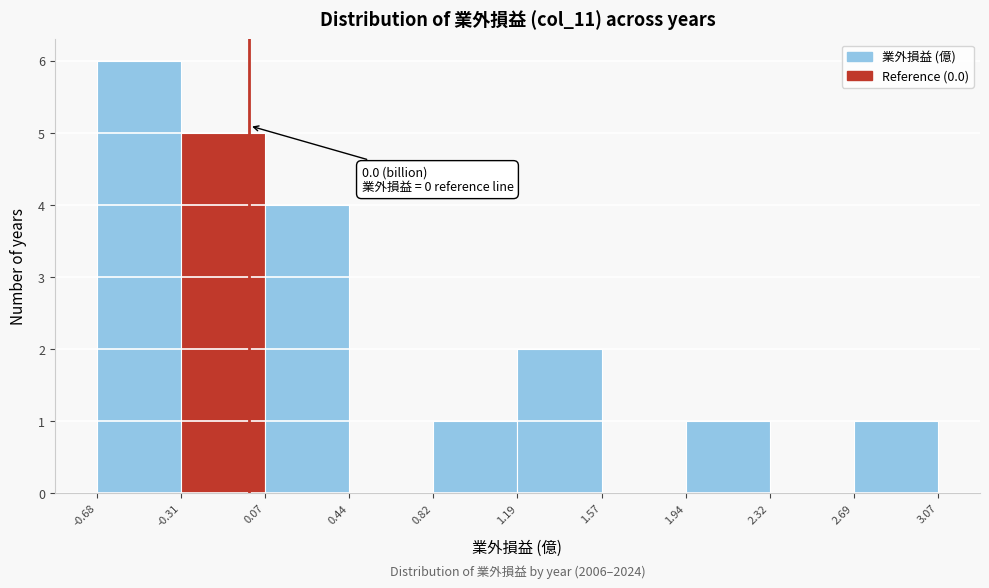

Over which range of the x-axis is the bar tallest?

-0.68 to -0.31